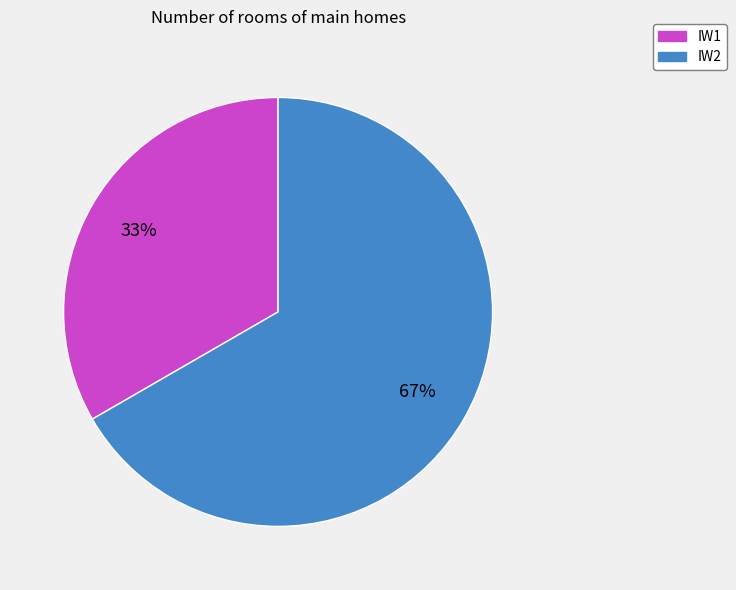

To the nearest percent, what portion does IW2 represent?

67%